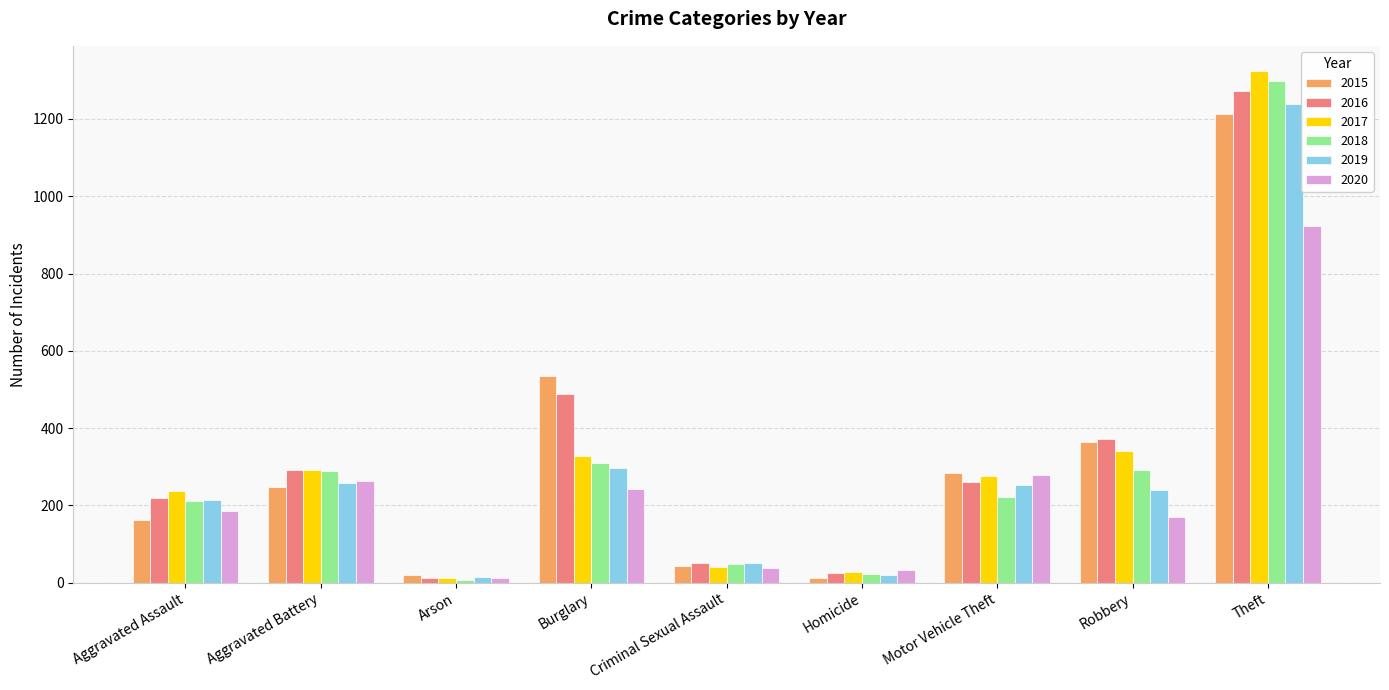

What is the label of the 9th bar from the left?

Theft